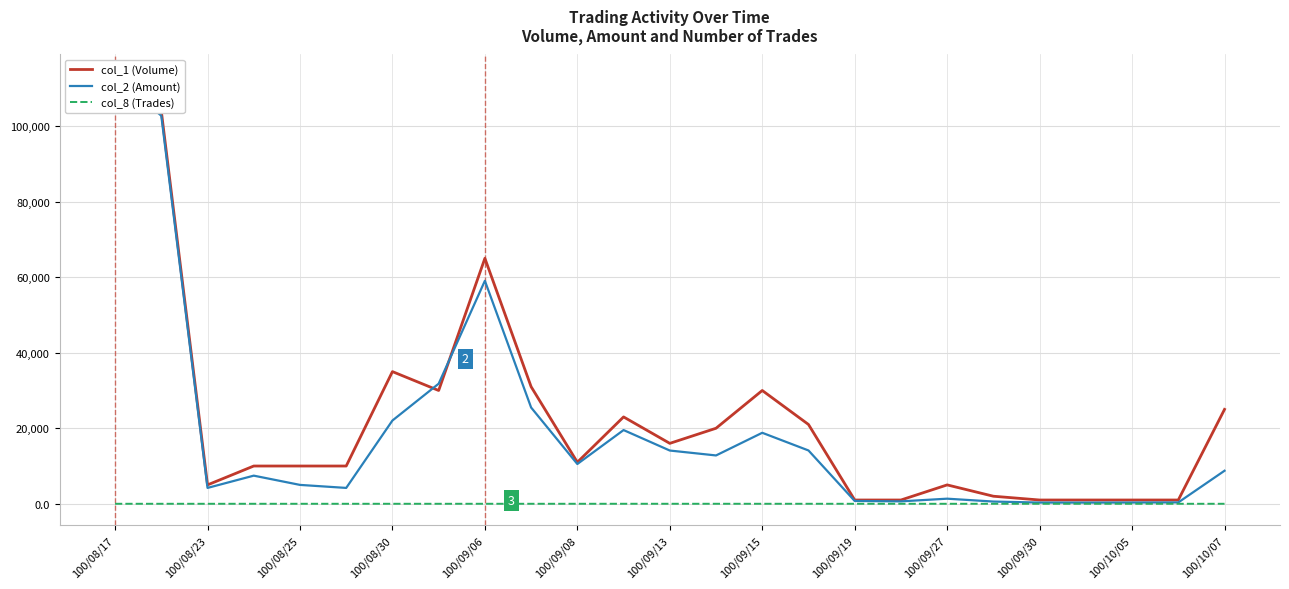

How many series are shown in this chart?

3